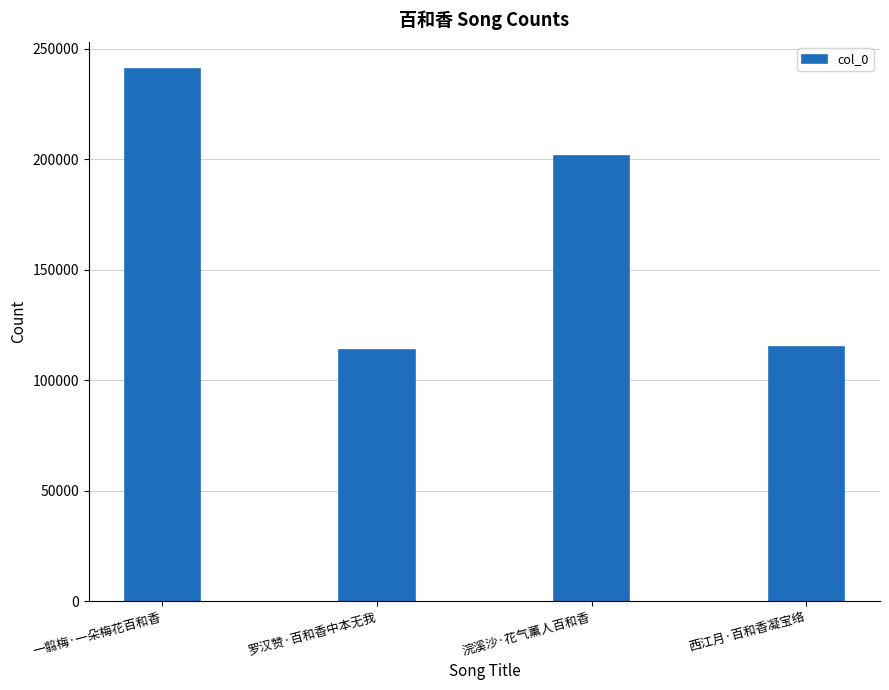

What is the sum of the values at 浣溪沙·花气薰人百和香 and 一翦梅·一朵梅花百和香?

442203